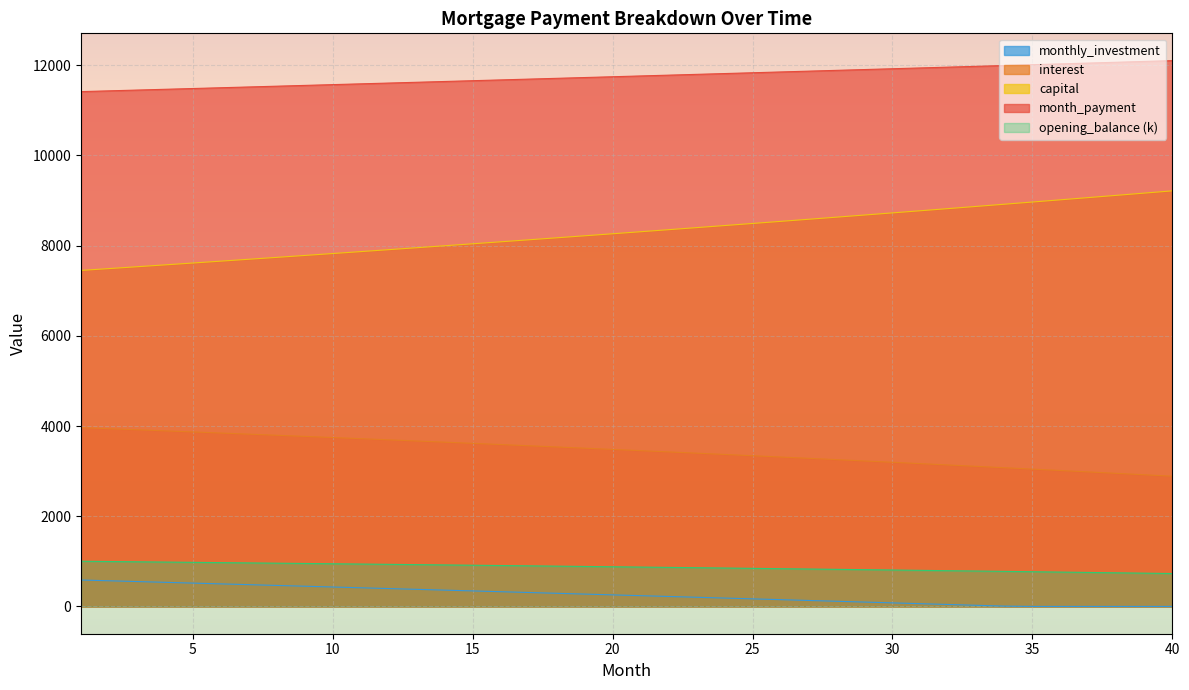

Which series has the largest range (max minus min)?

capital